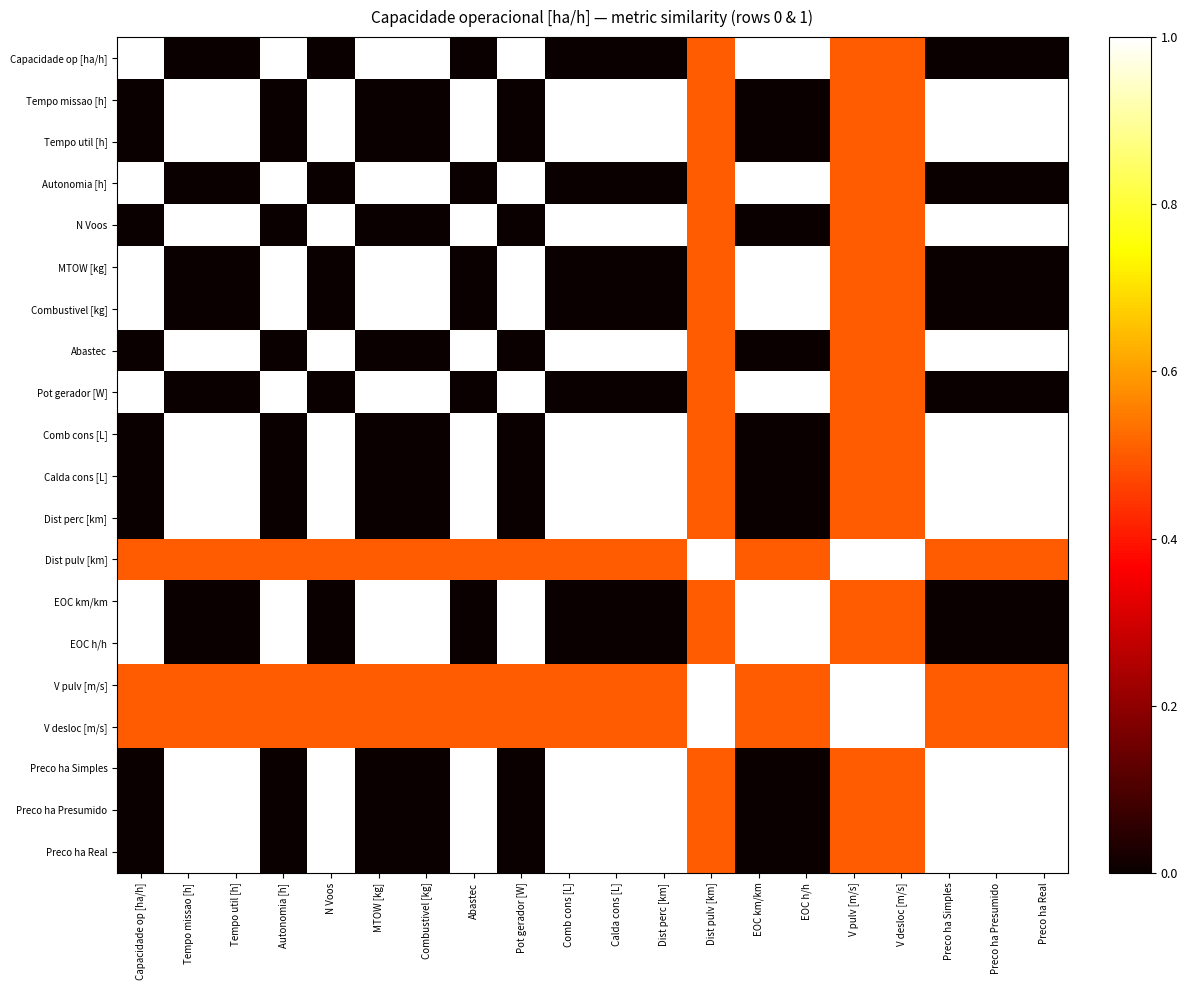

Rank the series at Autonomia [h] from lowest to highest value.

Tempo missao [h], Tempo util [h], N Voos, Abastec, Comb cons [L], Calda cons [L], Dist perc [km], Preco ha Simples, Preco ha Presumido, Preco ha Real, Dist pulv [km], V pulv [m/s], V desloc [m/s], Capacidade op [ha/h], Autonomia [h], MTOW [kg], Combustivel [kg], Pot gerador [W], EOC km/km, EOC h/h